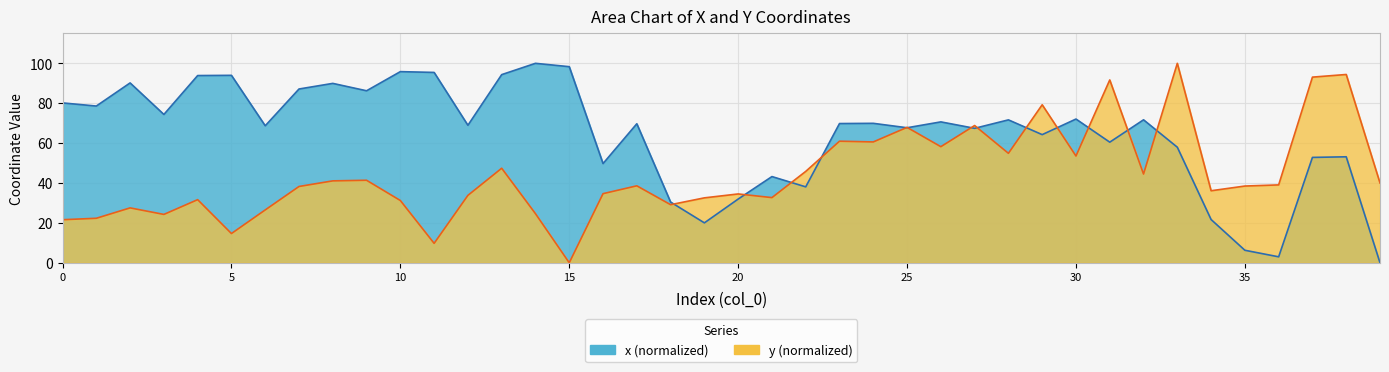

The value of y at 38 is 94.4. True or false?

True